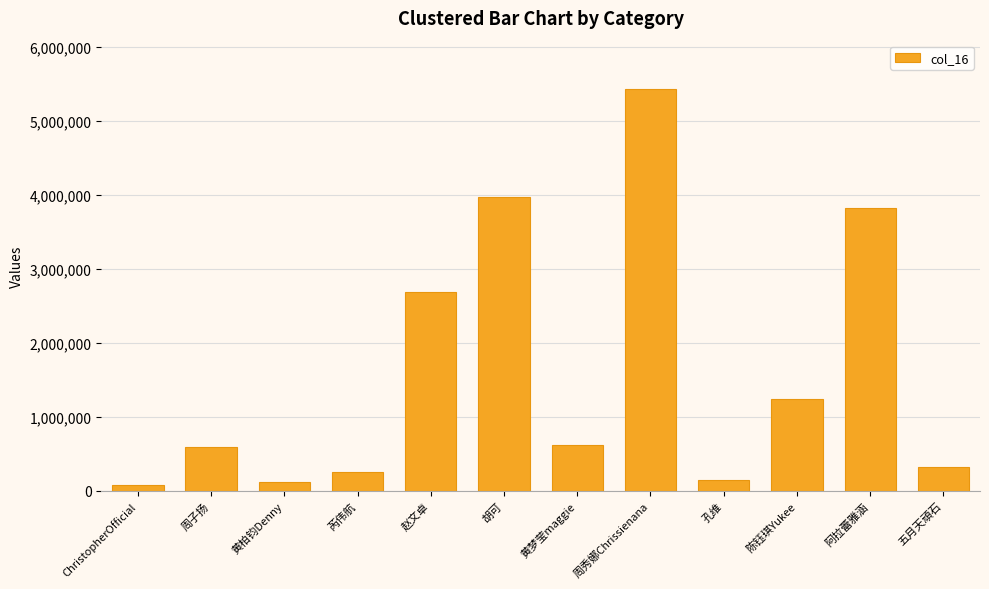

What is the value of the 4th bar from the left?

250559